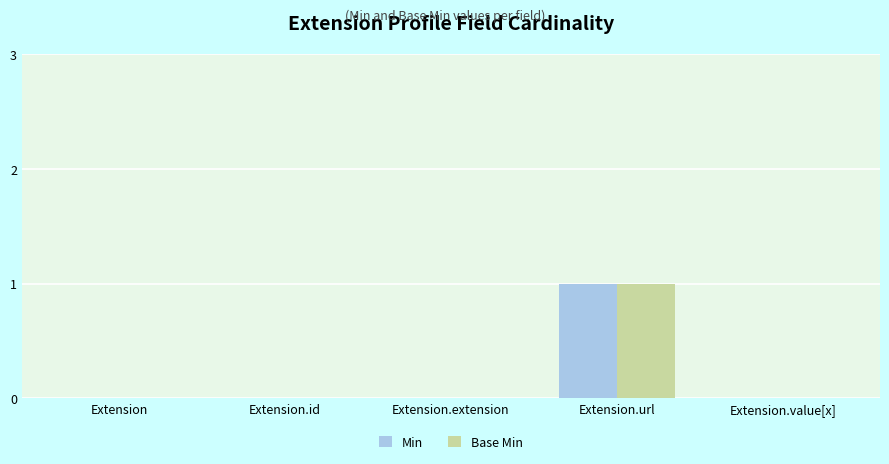

What is the maximum value for Base Min?

1